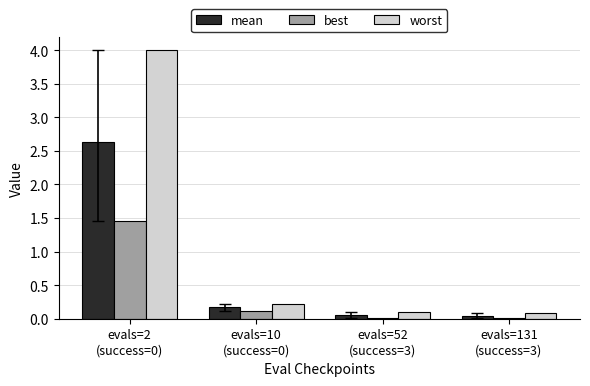

Which series changed the most between evals=10
(success=0) and evals=52
(success=3)?

worst